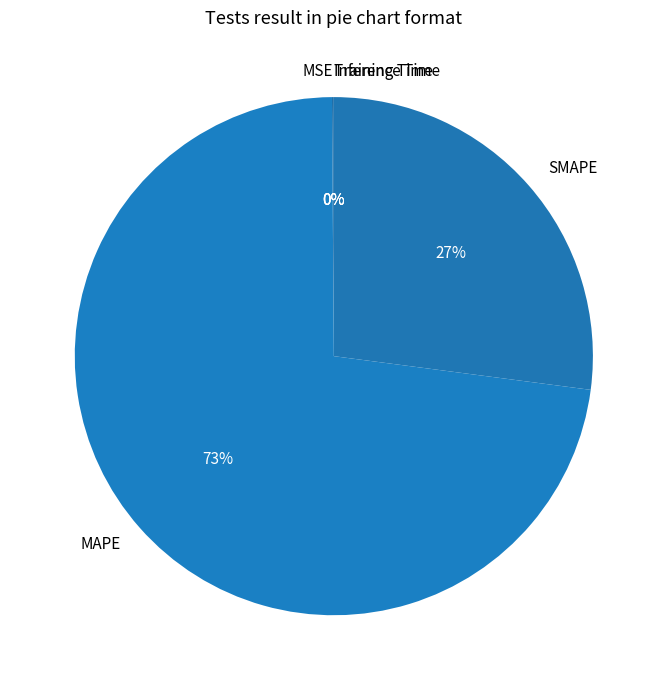

Is the sum of SMAPE and MAPE greater than half?

Yes